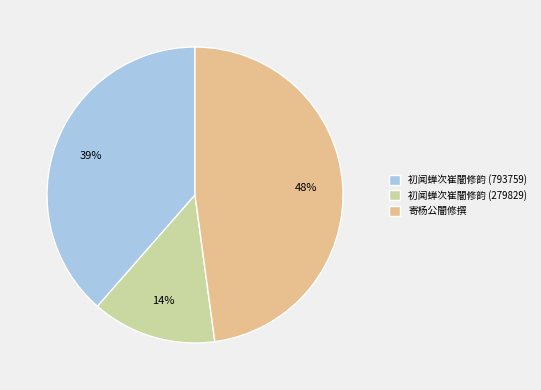

Does any single category account for the majority?

No